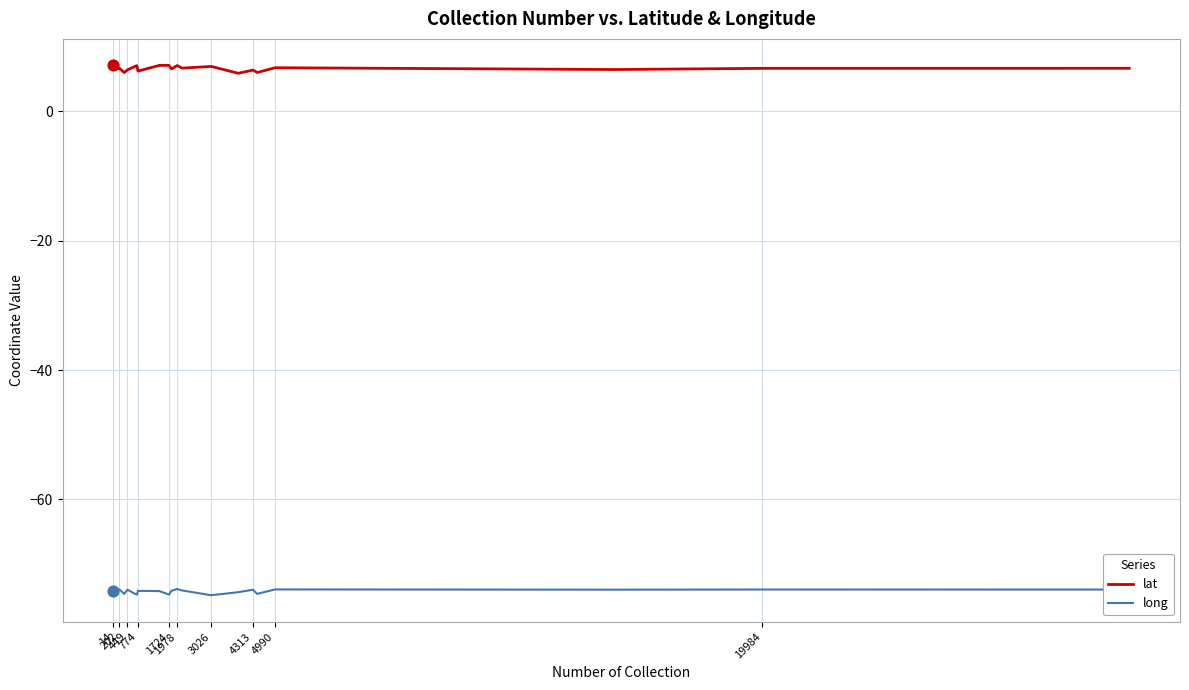

What is the lowest value of the long series?

-74.8